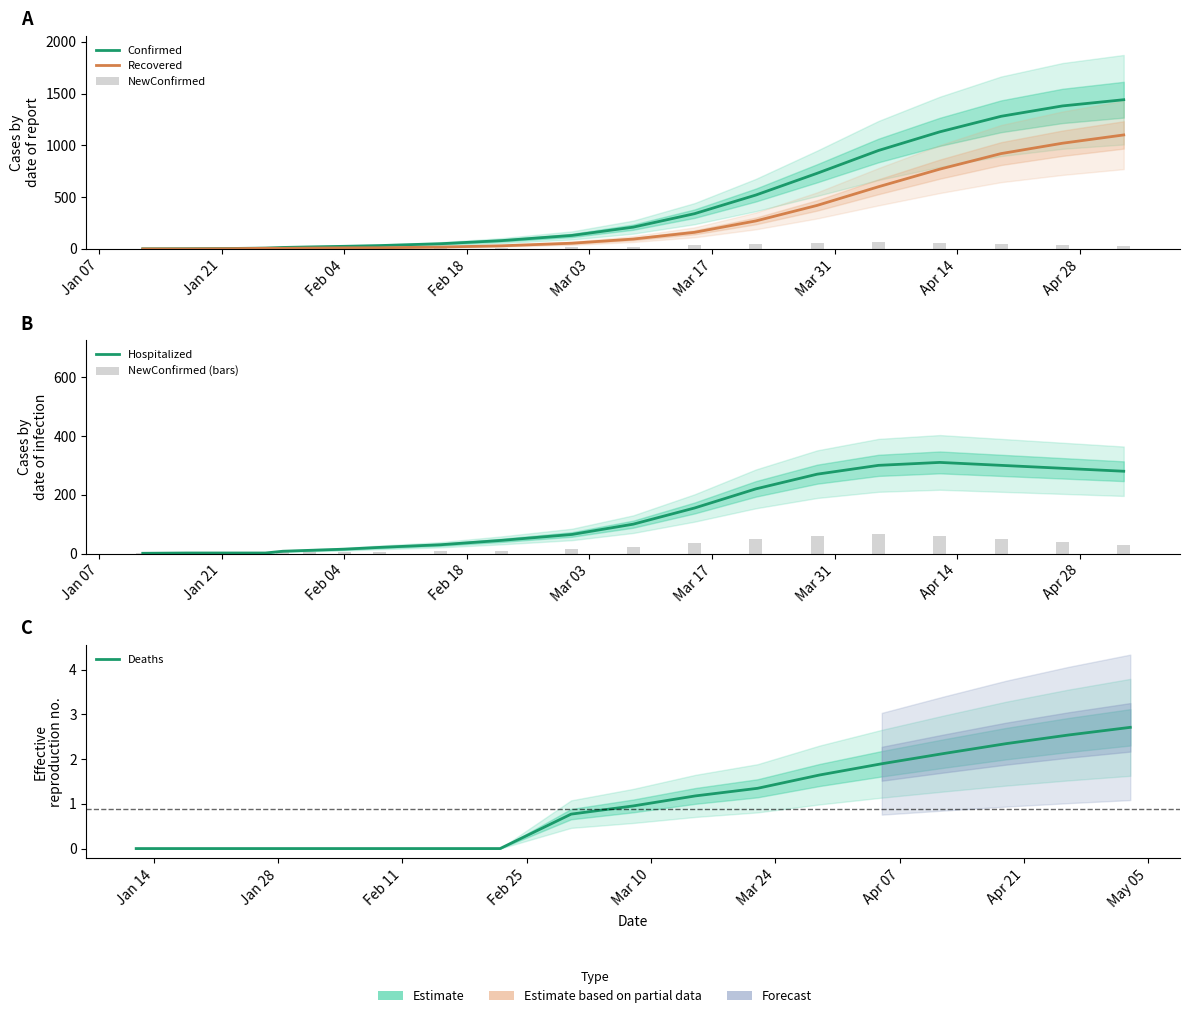

At Jan 07, list the series in order from smallest to largest.

Recovered, Deaths, Confirmed, NewConfirmed, Hospitalized, NewConfirmed (bars)